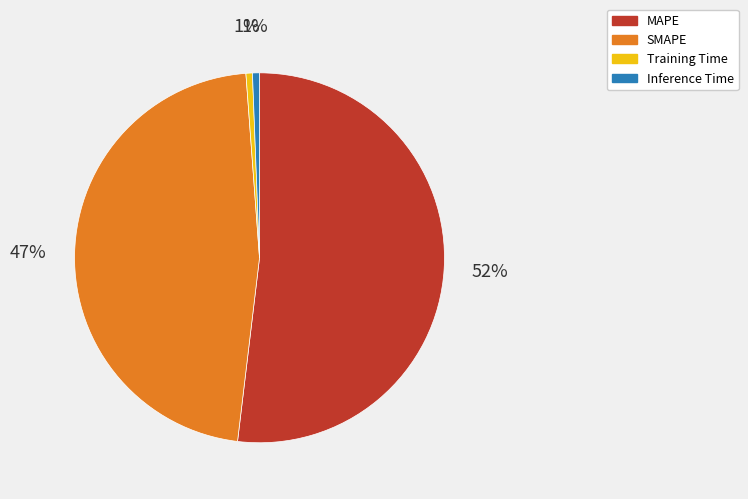

What percentage is the SMAPE slice, to the nearest percent?

47%